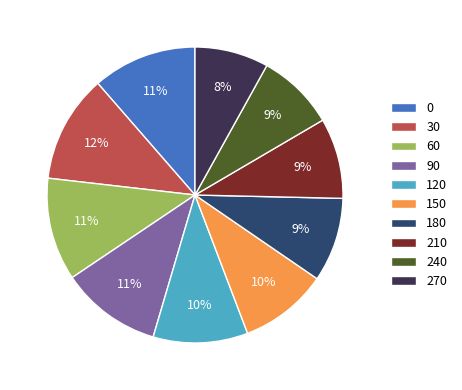

How many segments does this pie chart have?

10